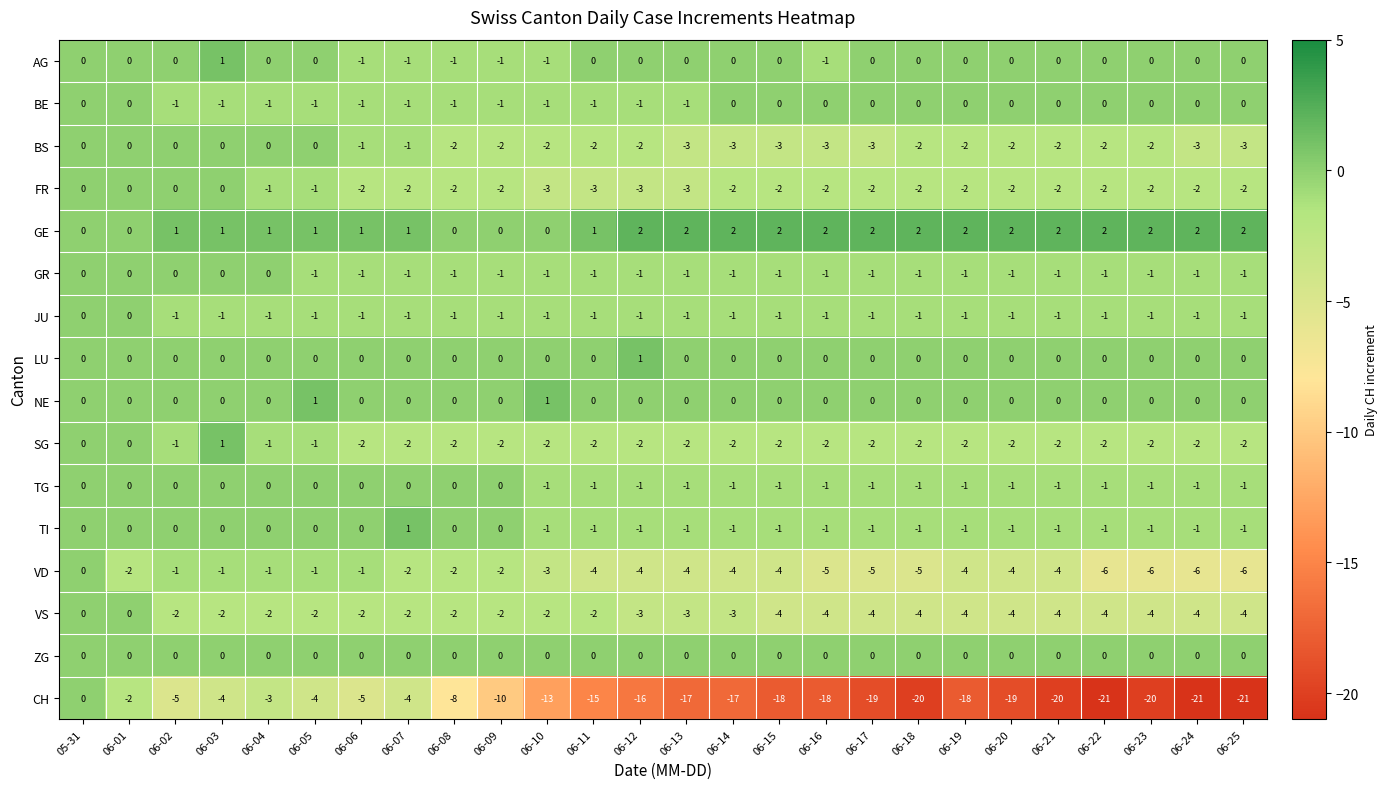

What is the minimum value shown in the chart?

-21